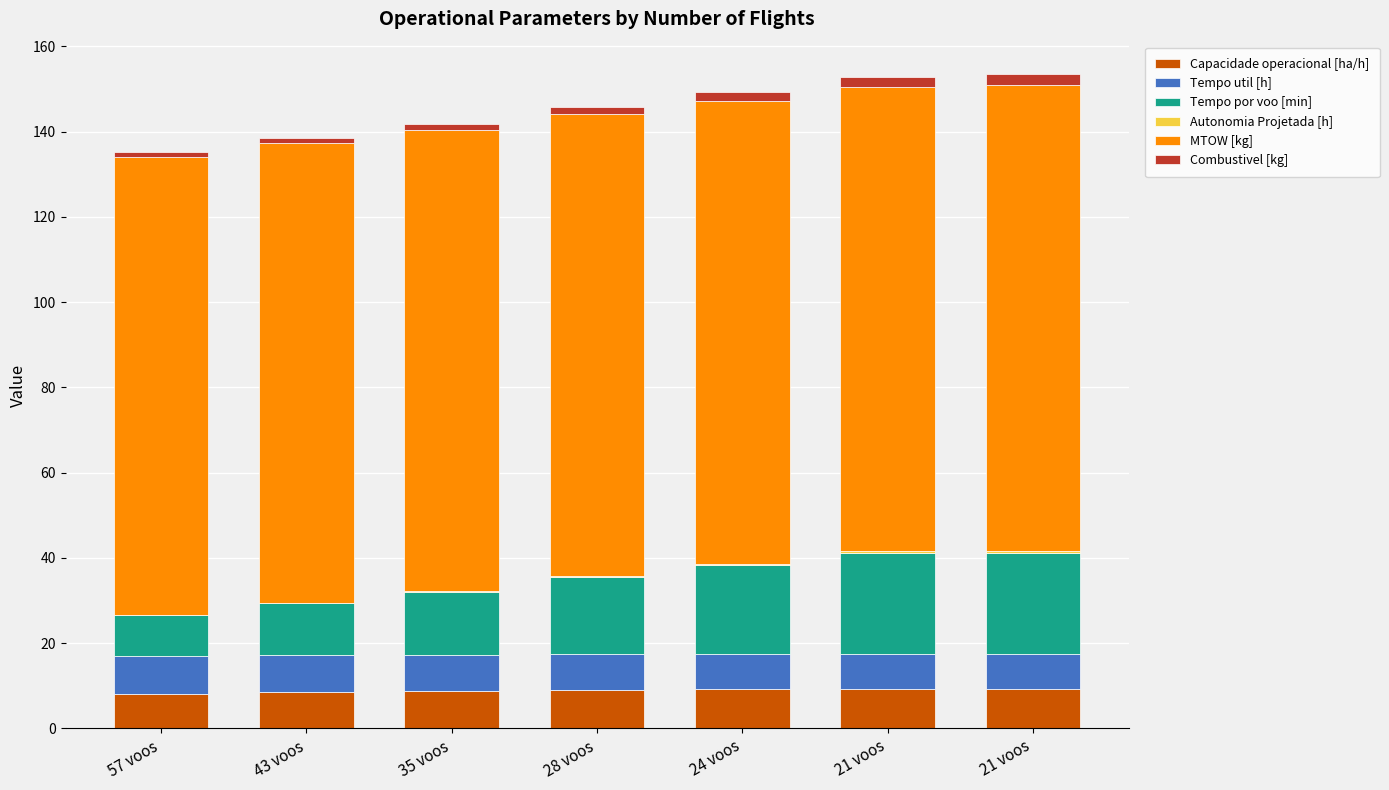

How many data points does each series have?

7